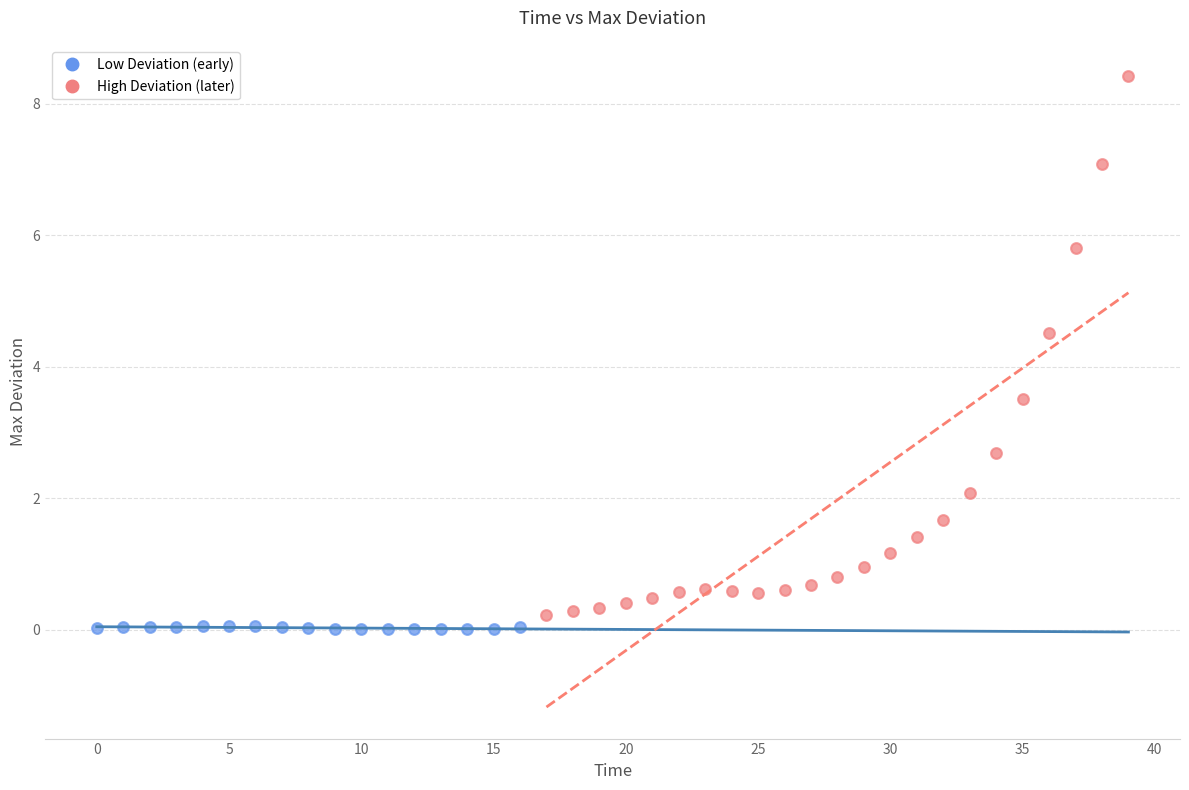

Which series contains the highest Y value?

High Deviation (later)